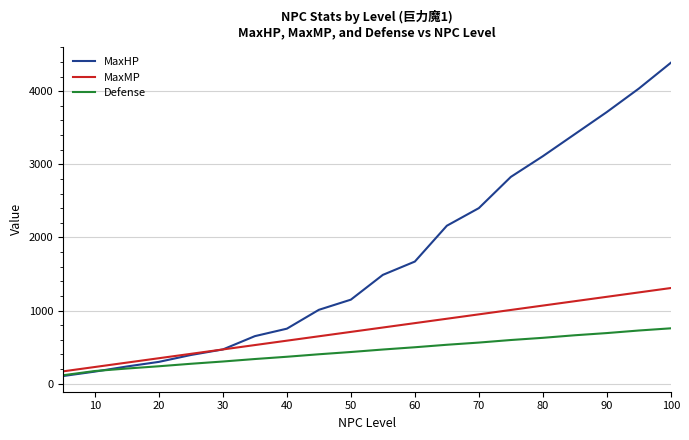

Which series has the largest total across all categories?

MaxHP